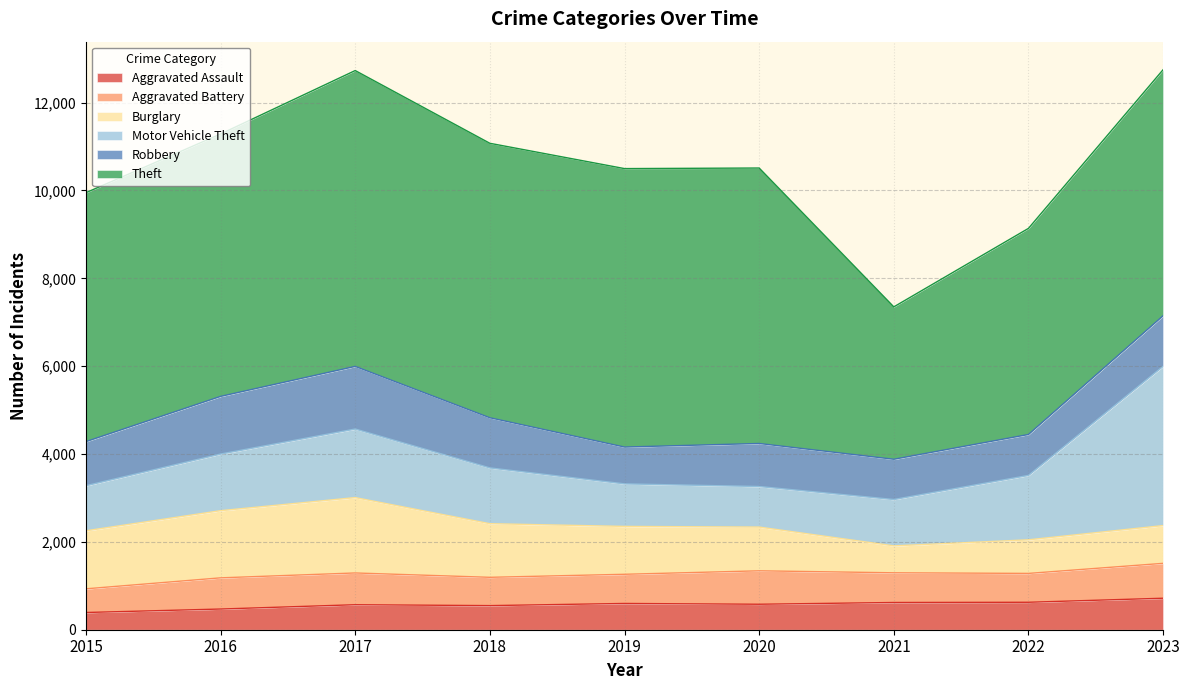

At which category is the sum across all series the highest?

2023